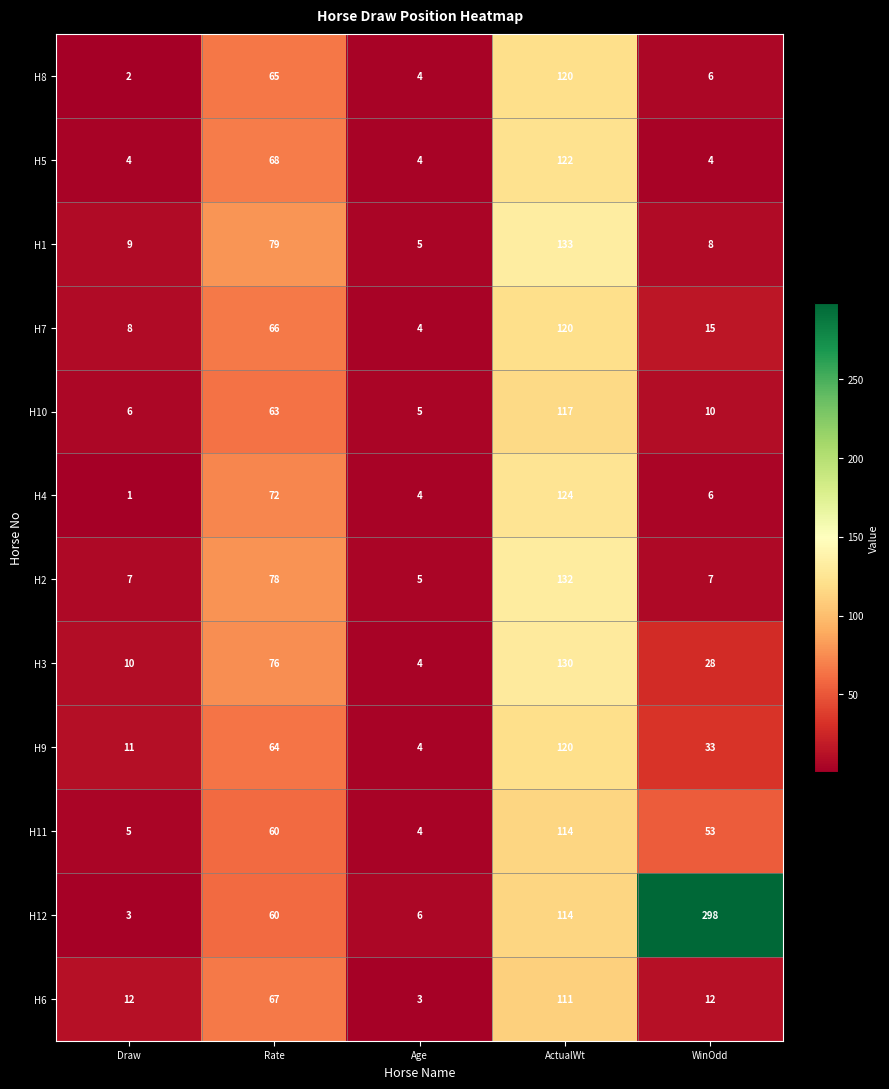

Which series has the widest spread of values?

H12